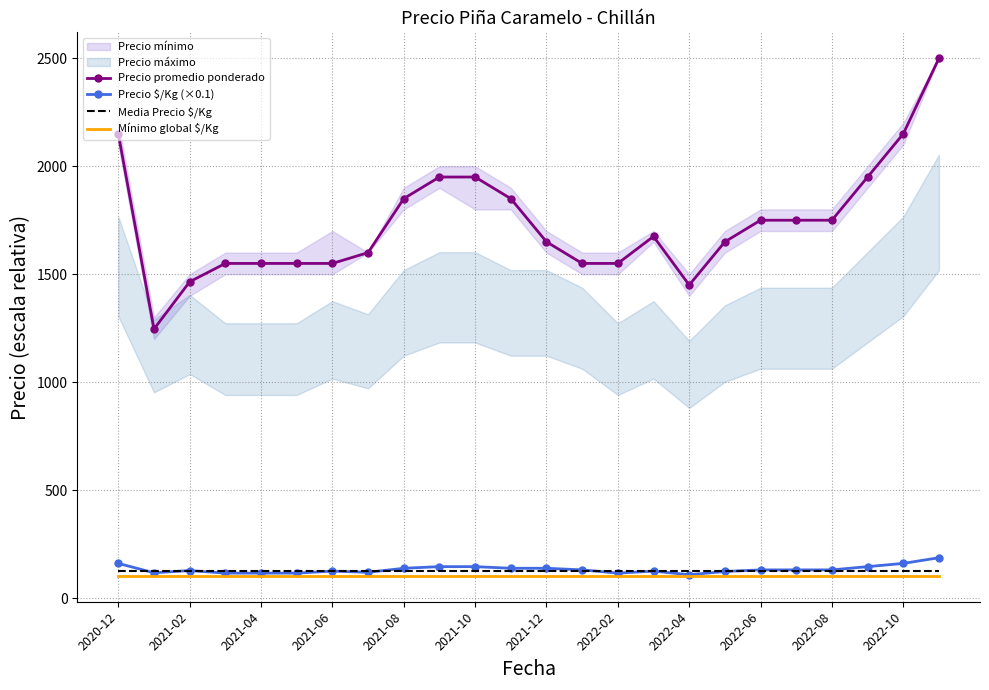

How many interior local valleys does the Precio promedio ponderado series have?

2